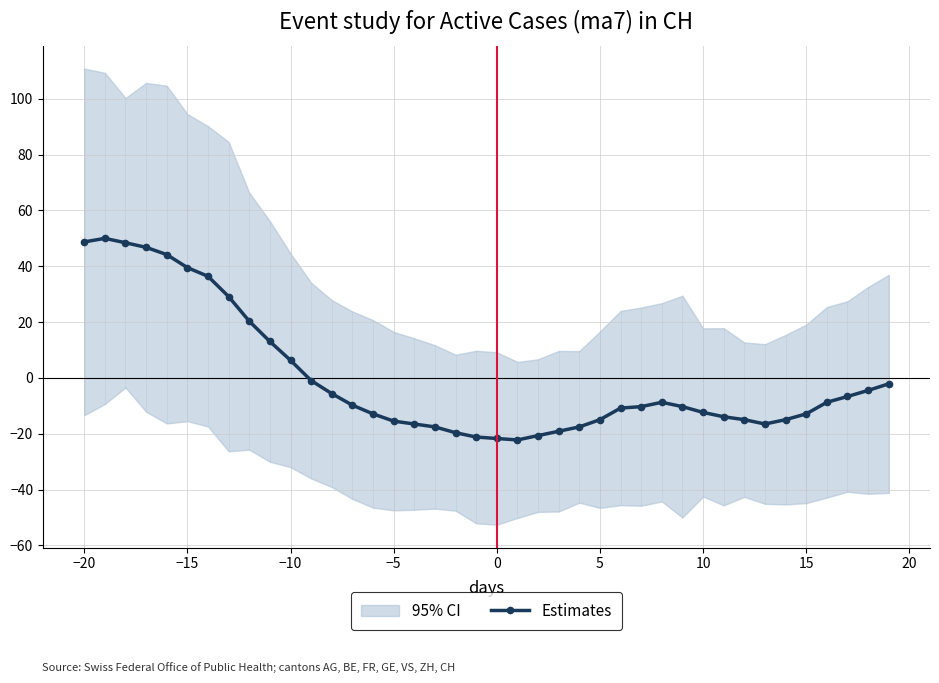

How many lines are shown in the chart?

1